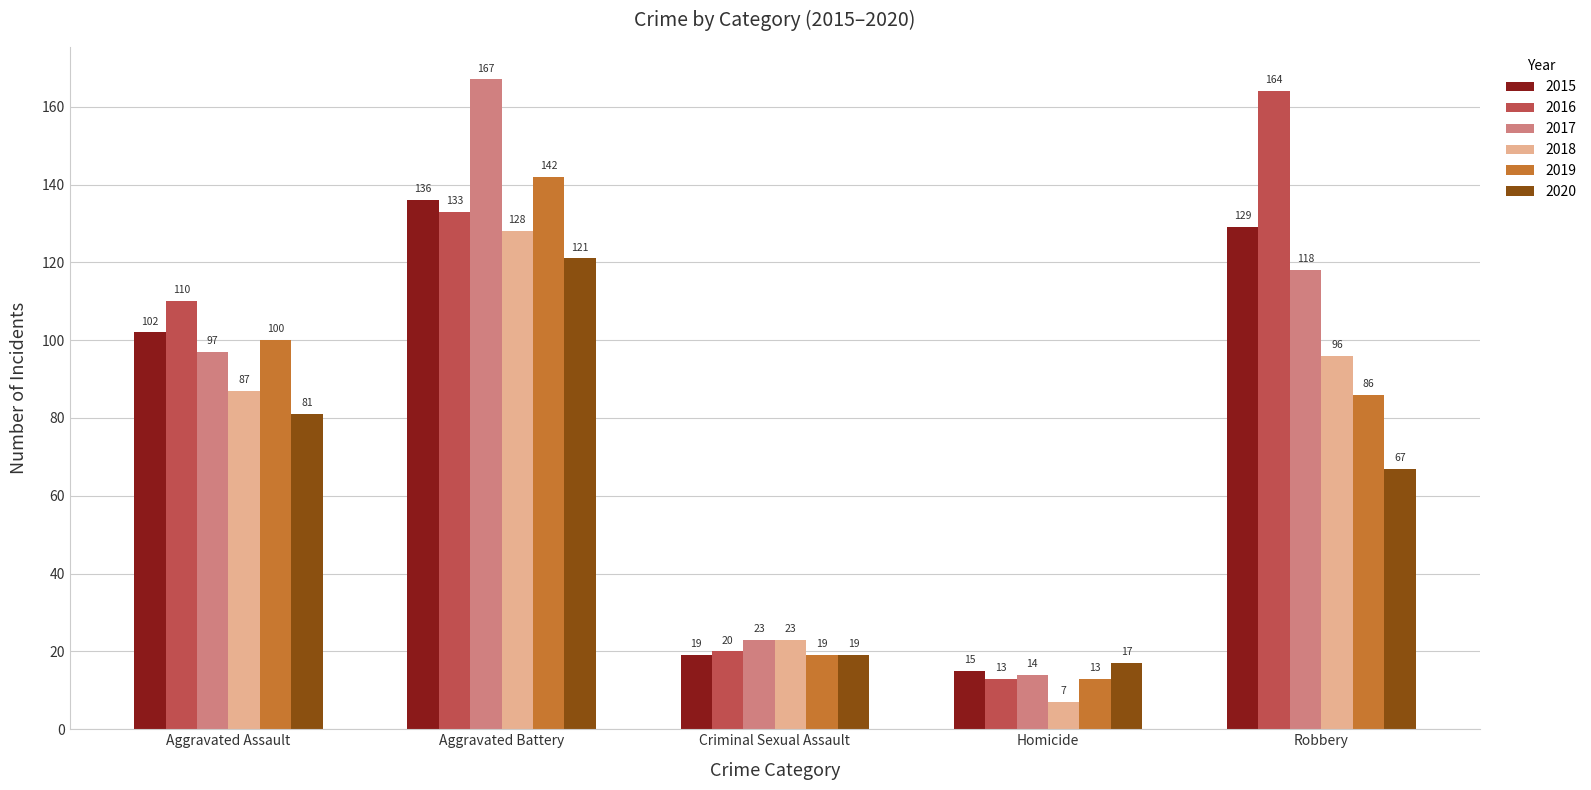

How many bars are there in each group?

6